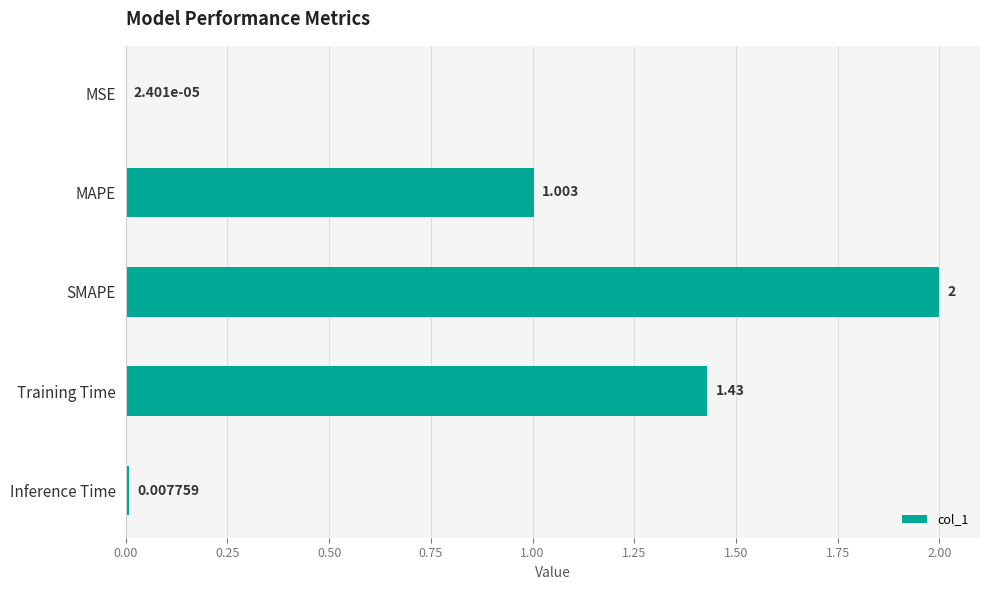

At which label is the value closest to 1?

MAPE